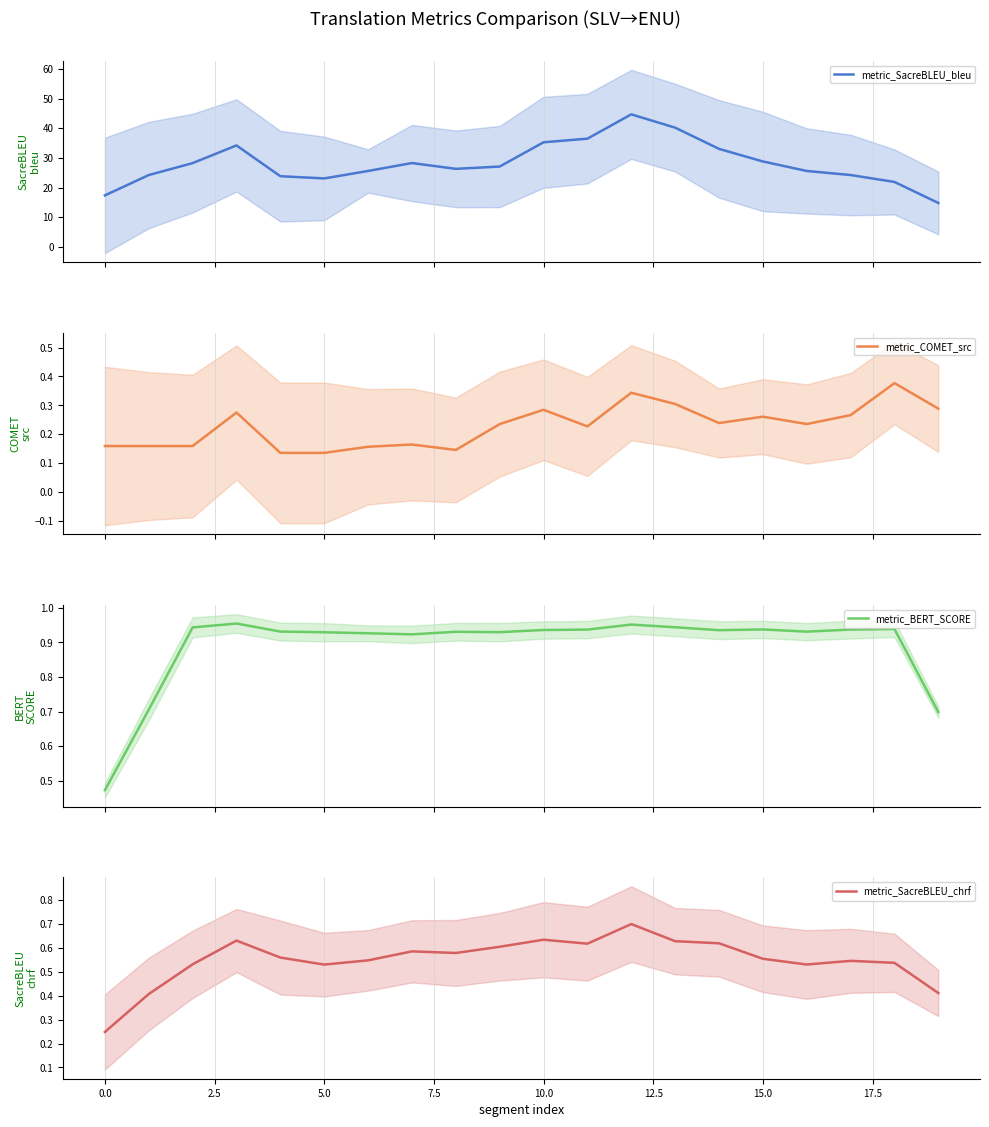

At how many categories does at least one series exceed 38?

2